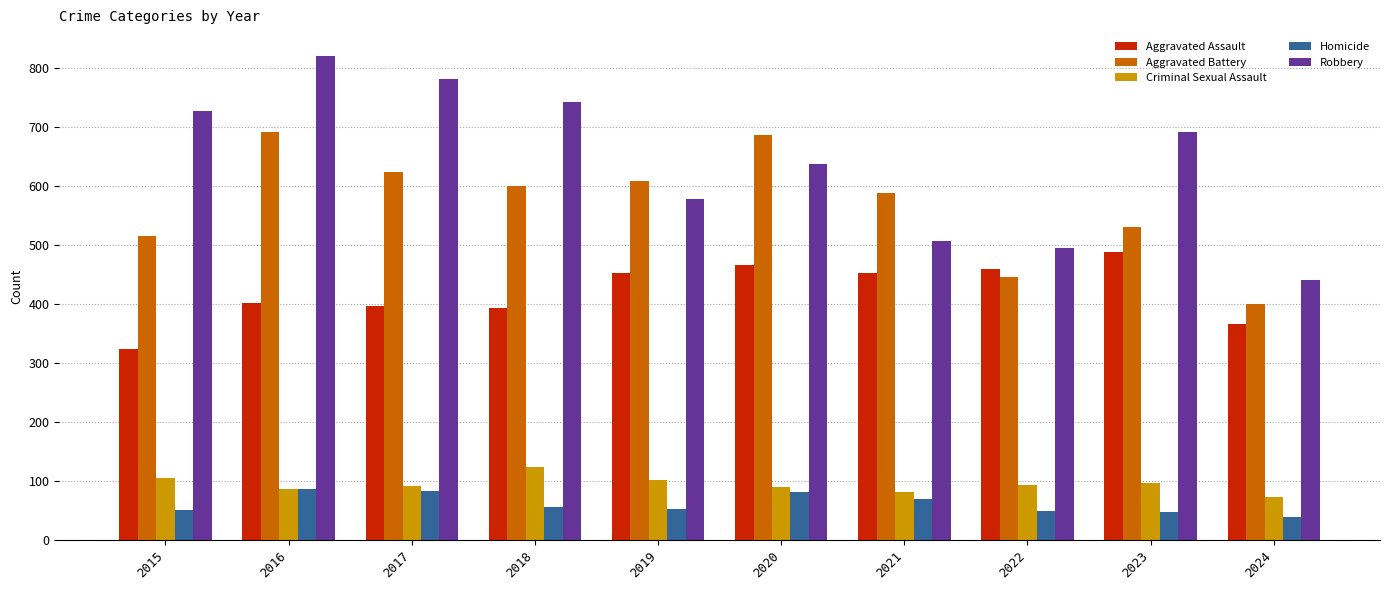

What is the value of the Criminal Sexual Assault bar at the 9th from the left?

97